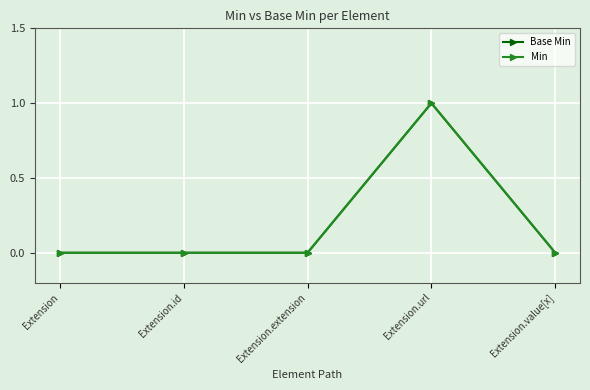

True or false: Base Min has more than 0 interior local peaks.

True